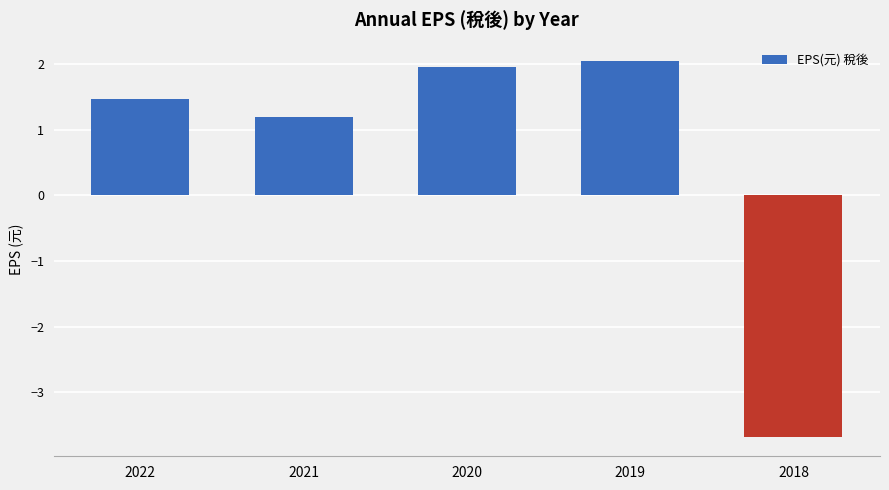

What is the value of the 2nd bar from the left?

1.2